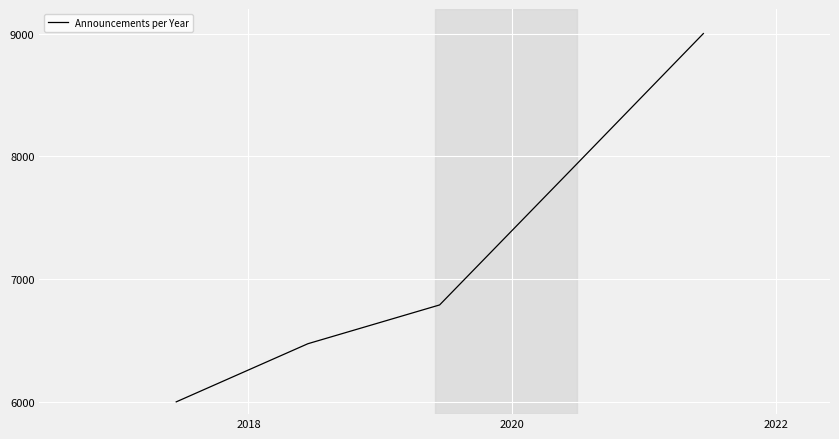

Does the chart have visible grid lines?

Yes